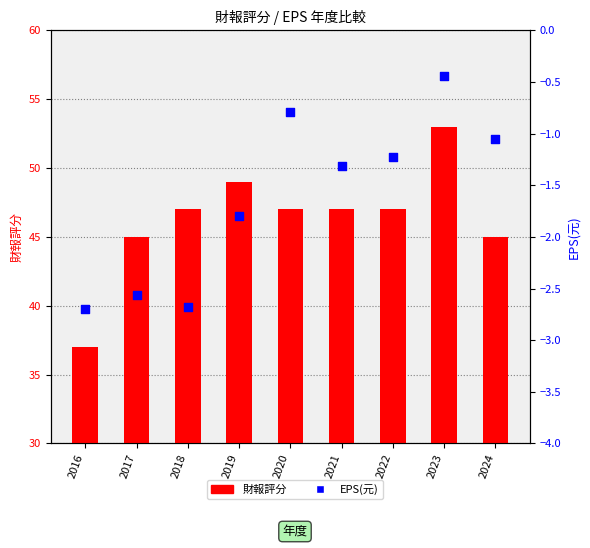

Which series has the widest spread of Y values?

財報評分